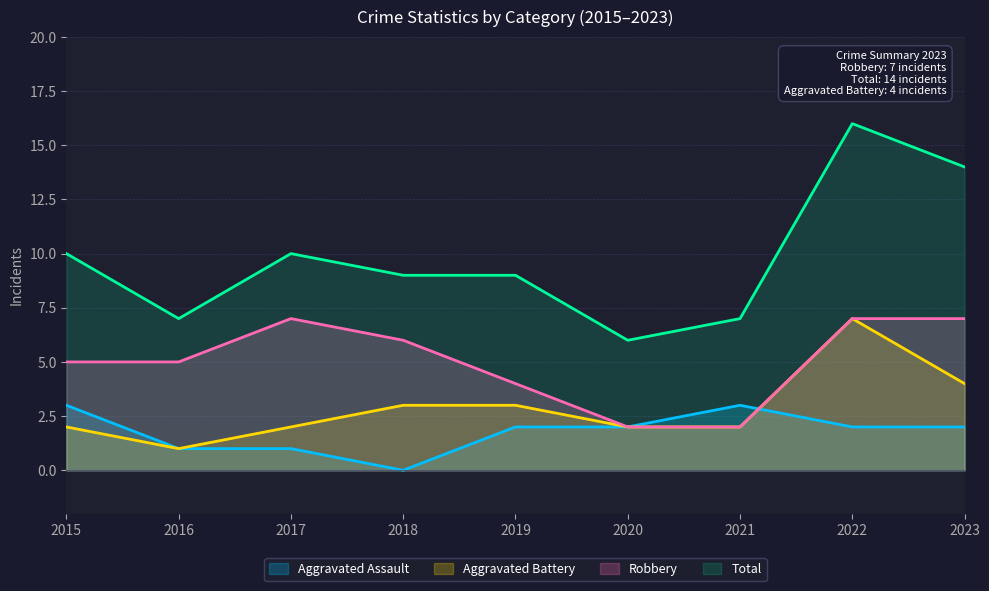

What is the average value of the Aggravated Assault series?

2